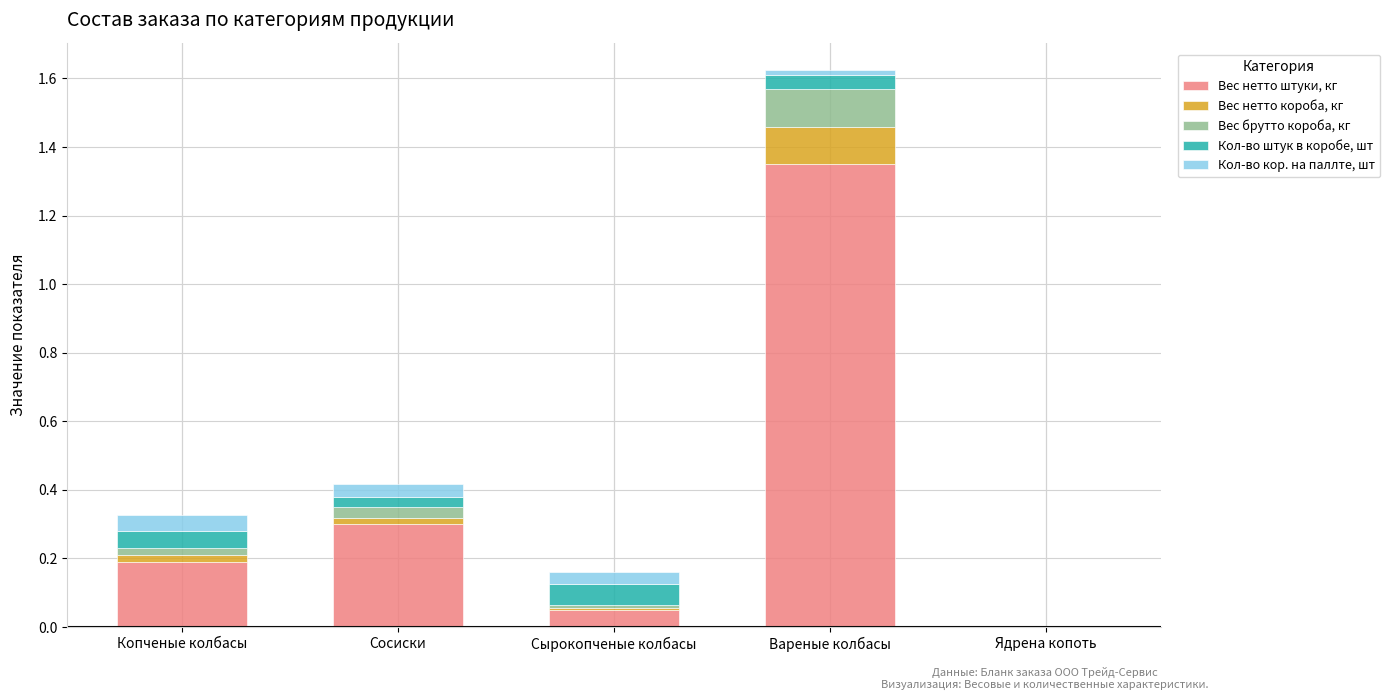

Are the bars horizontal?

No